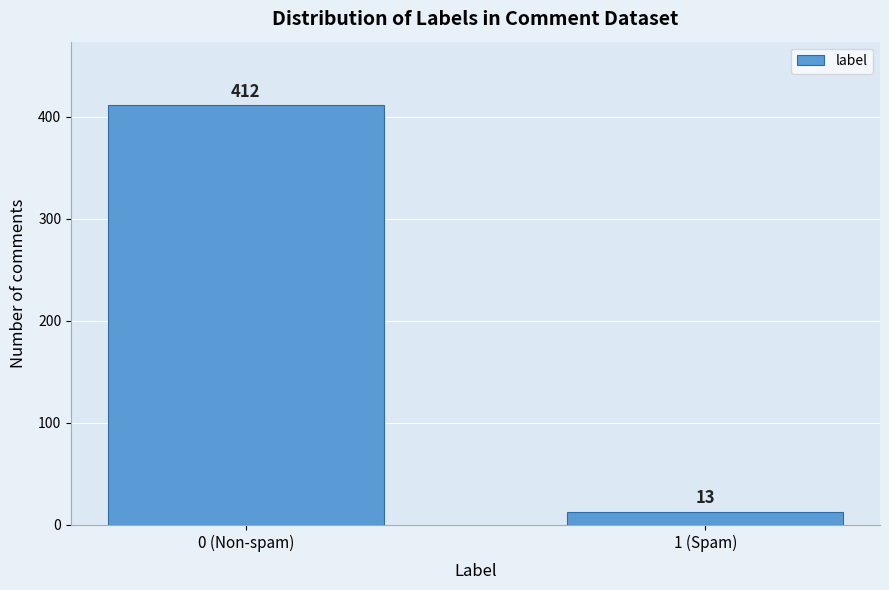

Reading right to left, extract all data points from this chart.

13	412